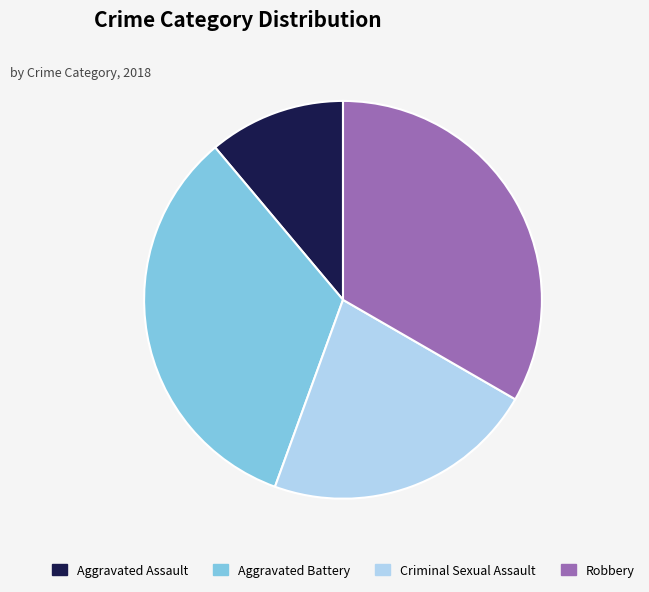

Does any single category account for the majority?

No